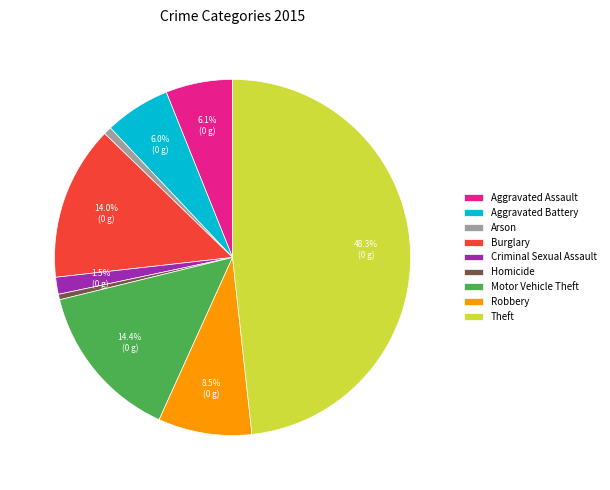

Which category has the biggest portion of the pie?

Theft